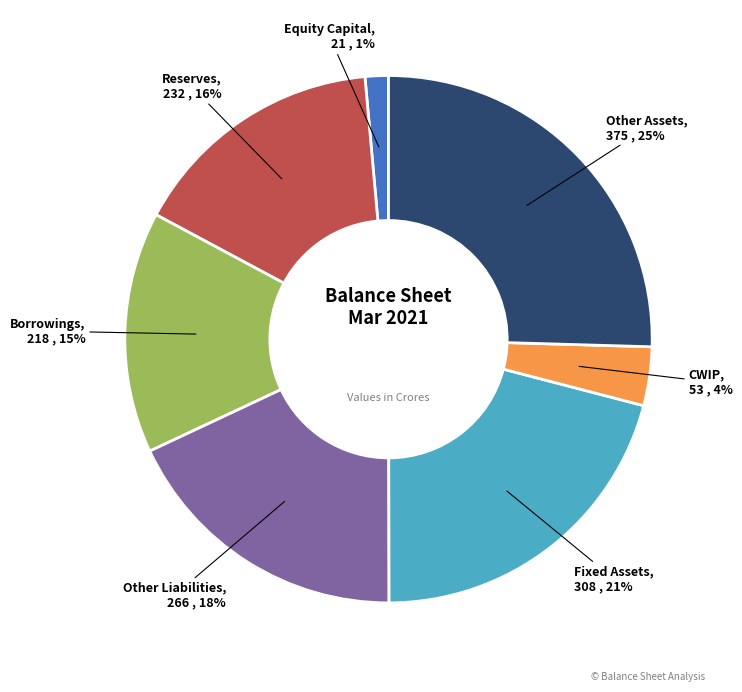

Do Equity Capital and Fixed Assets together represent more than half of the pie?

No